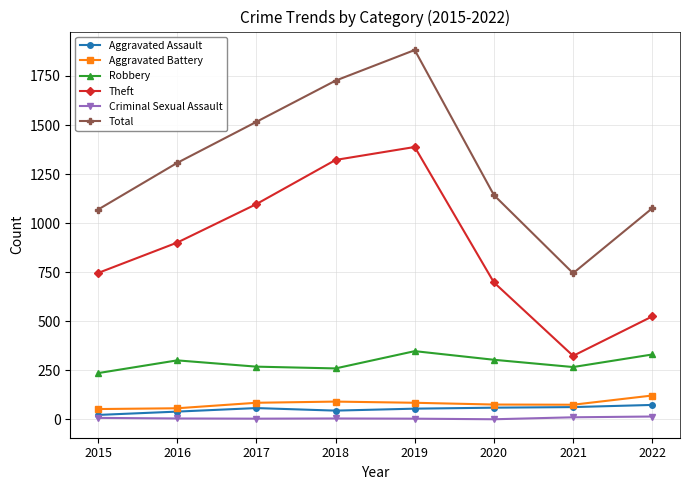

At which category does Theft reach its first local valley?

2021